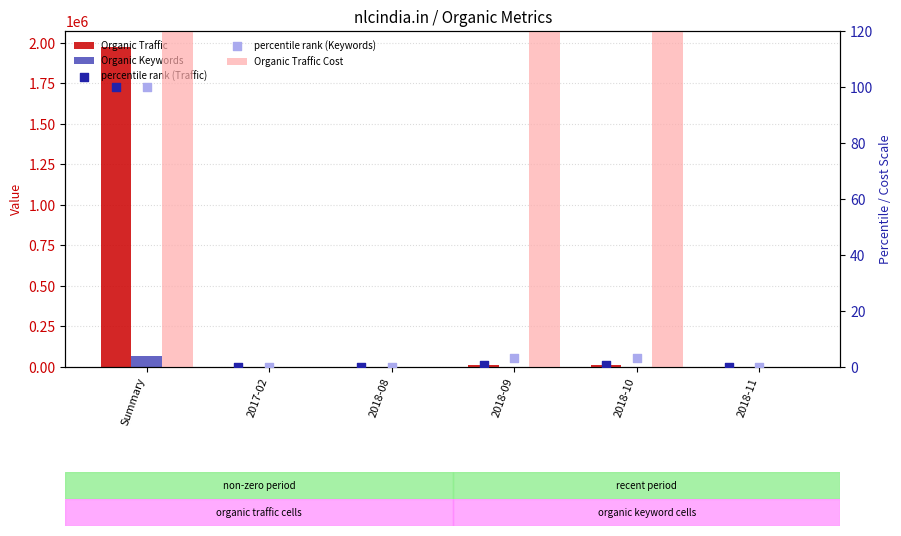

Is the value of Organic Keywords at 2017-02 greater than the value of Organic Traffic at 2018-08?

No